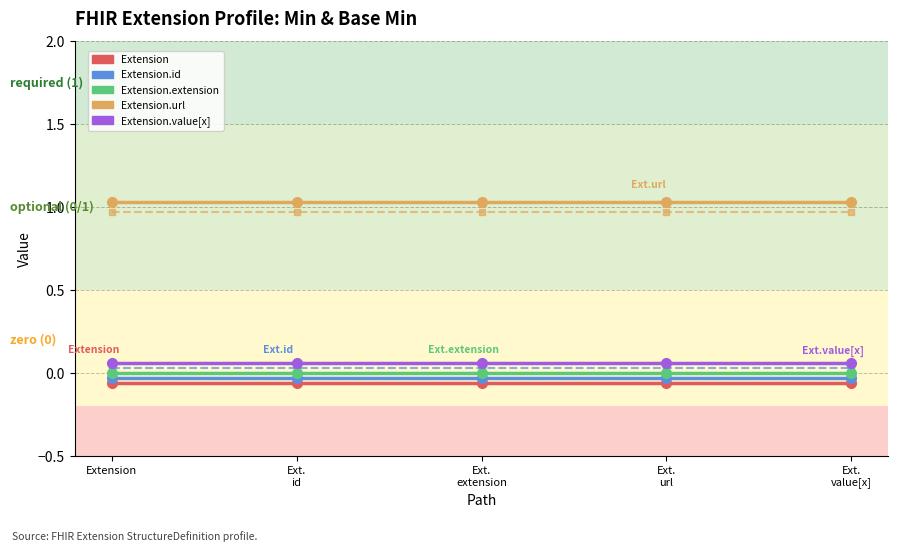

Reading right to left, what are all the values shown in this chart?

Extension: 0	0	0	0	0
Extension.id: 0	0	0	0	0
Extension.extension: 0	0	0	0	0
Extension.url: 1	1	1	1	1
Extension.value[x]: 0	0	0	0	0